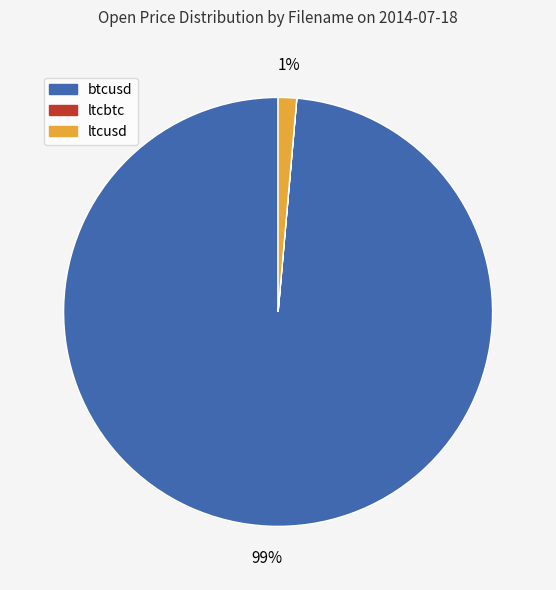

Does btcusd account for over 50% of the chart?

Yes